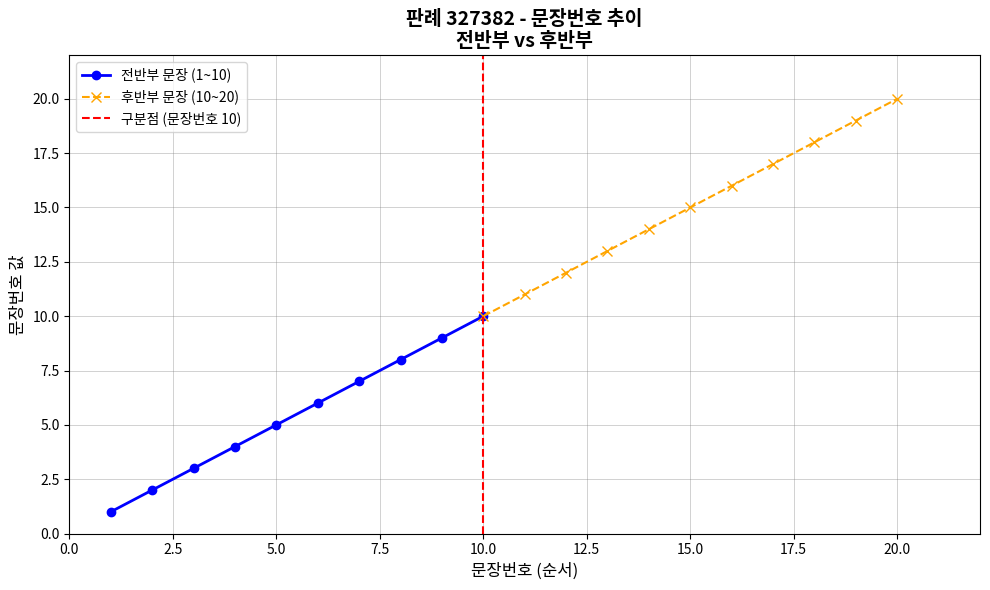

How many values are below 11?

10